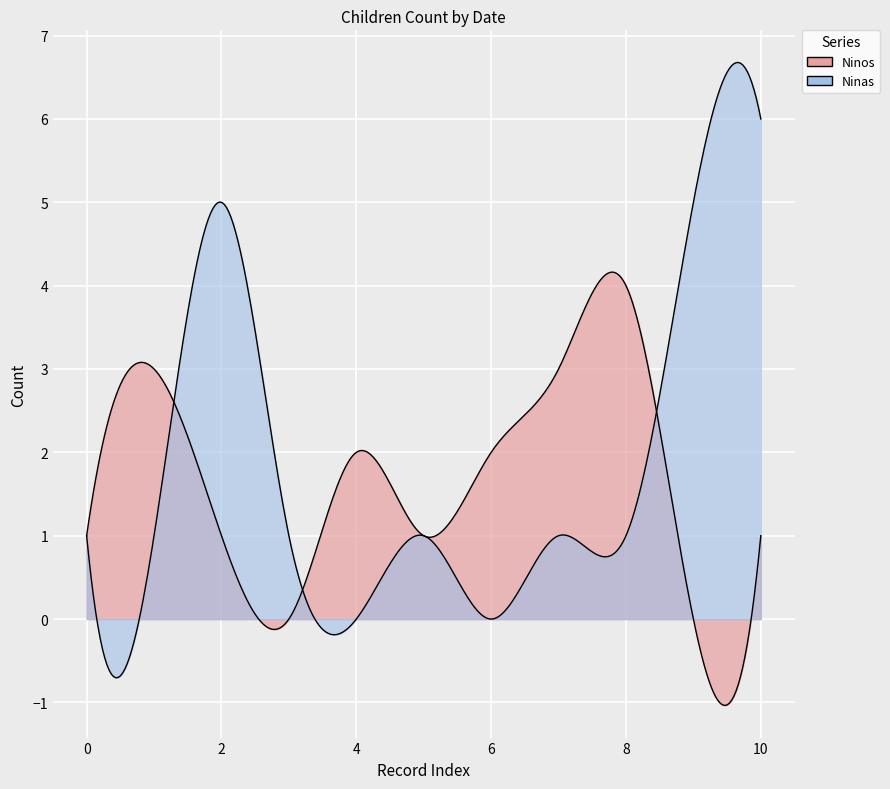

How many Ninas values are between 1 and 5?

8